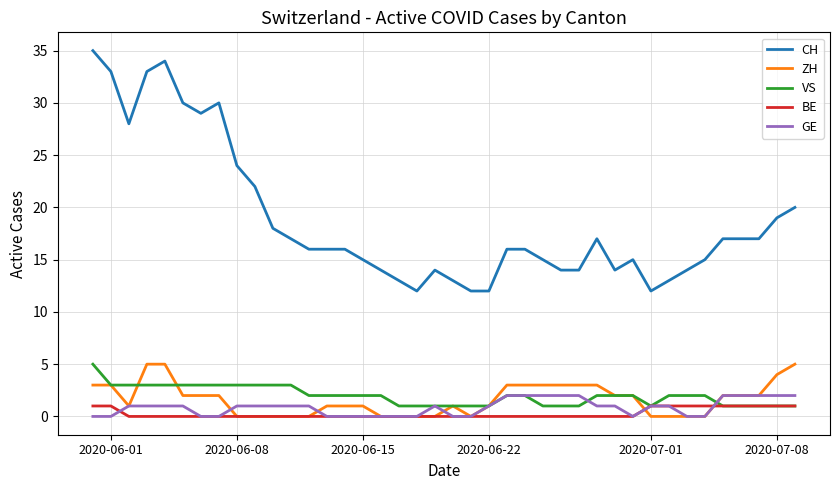

After their last crossing, which series has the higher values: ZH or VS?

ZH